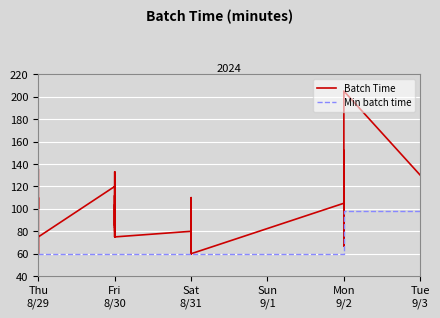

Reading left to right, list all the values displayed in this chart.

Batch Time: 135	100	110	100	84	60	75	120	85	112	75	85	133	100	80	104	83	112	75	80	90	60	80	110	105	60	105	80	95	123	67	90	118	152	120	160	205	130
Min batch time: 60	60	60	60	60	60	60	60	60	60	60	60	60	60	60	60	60	60	60	60	60	60	60	60	60	60	60	60	60	60	60	60	60	98	98	98	98	98